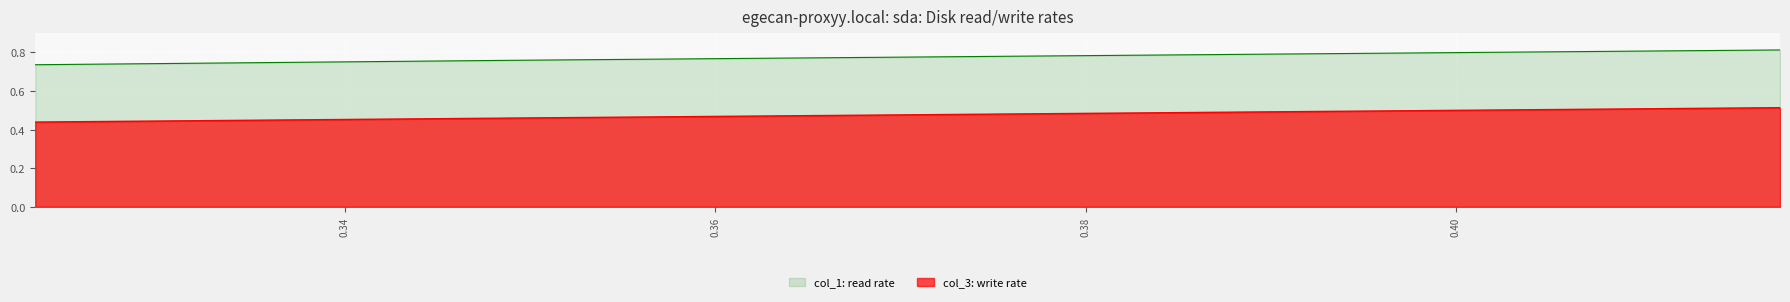

What are all the series names shown in the legend?

col_1, col_3